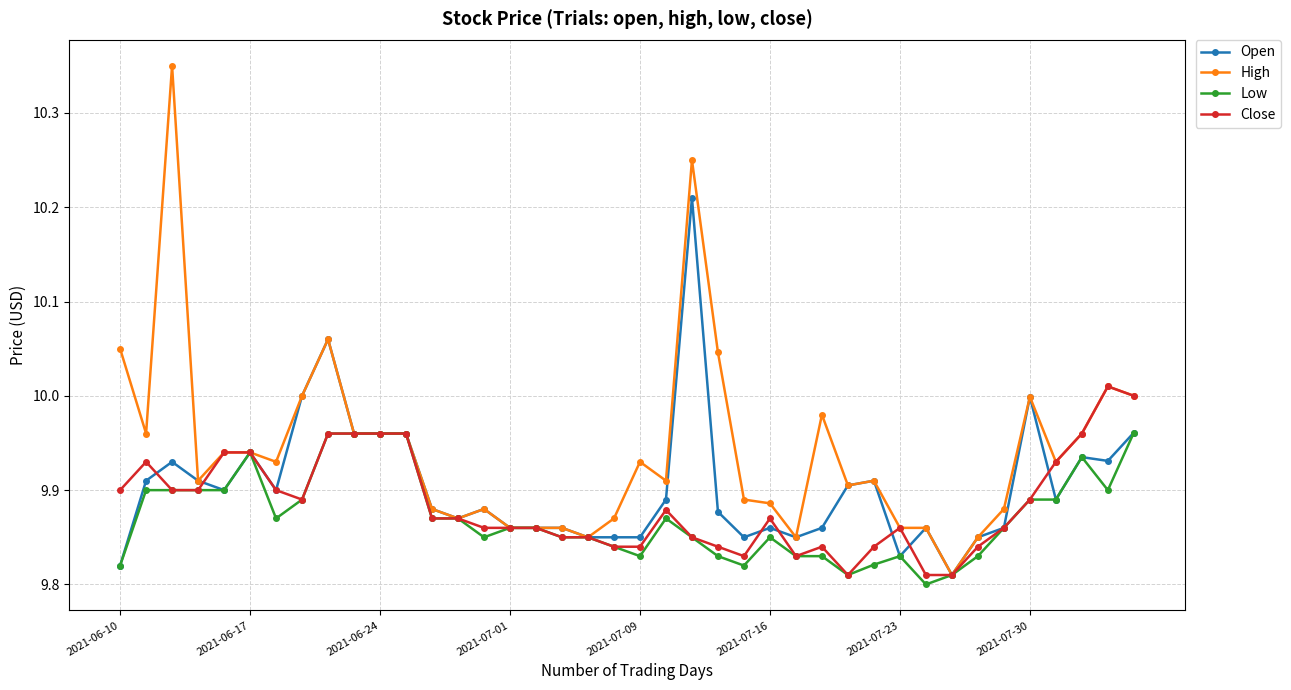

Rank the series by their maximum value, from highest to lowest.

High, Open, Close, Low